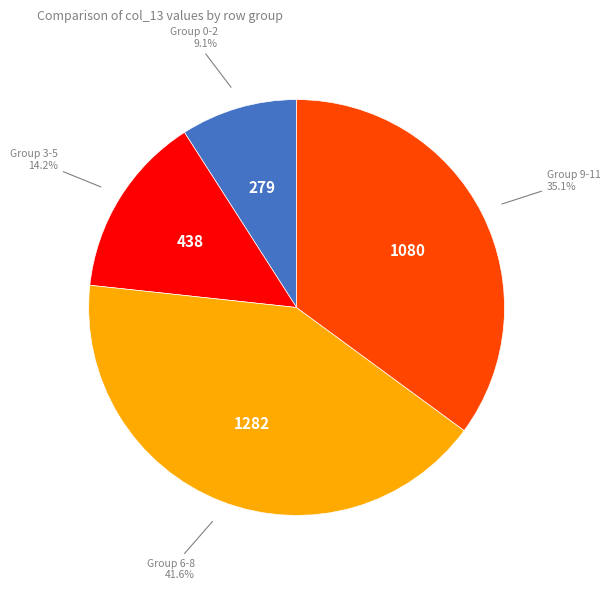

Is there any slice that represents more than half of the pie?

No